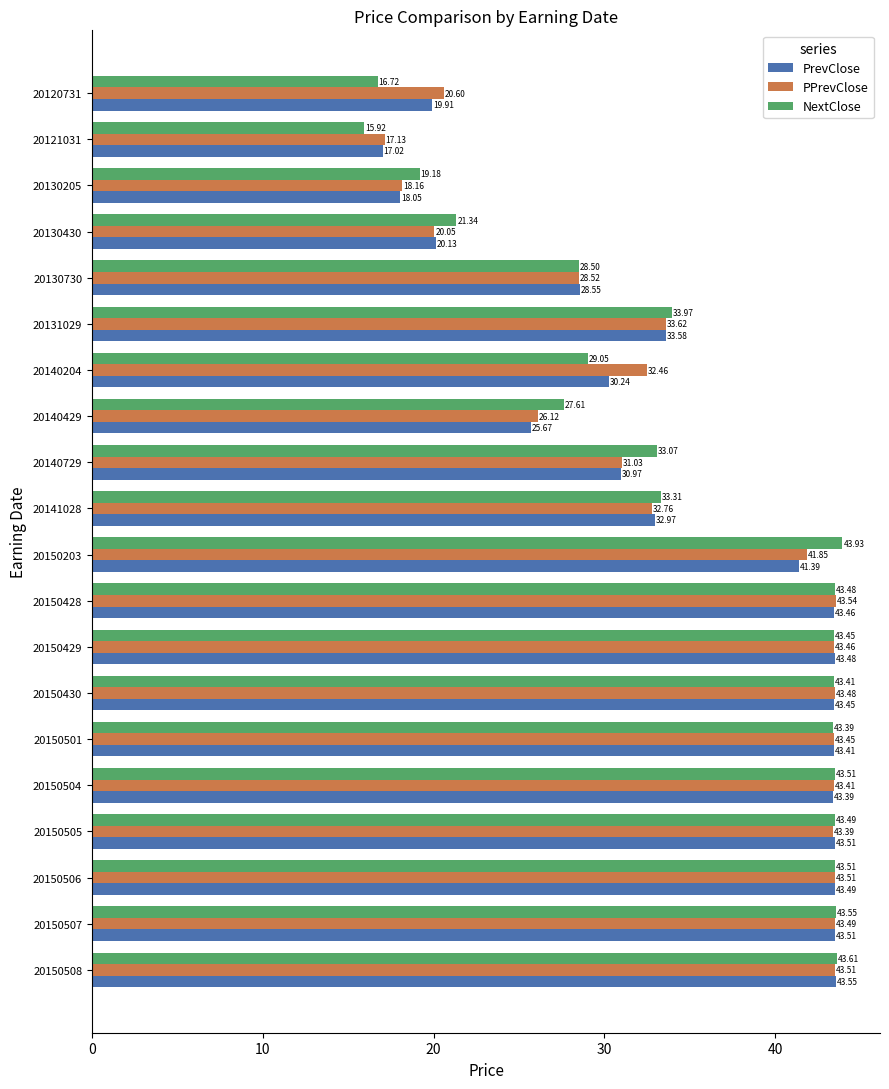

Which series changed the most between 20150429 and 20130430?

PPrevClose